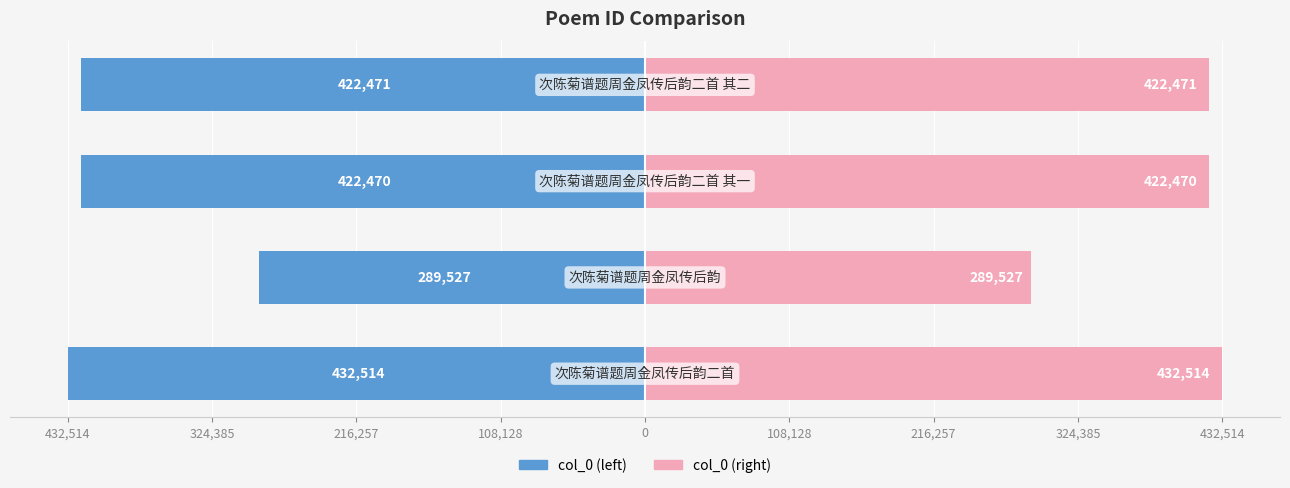

How many bars are there in total?

8